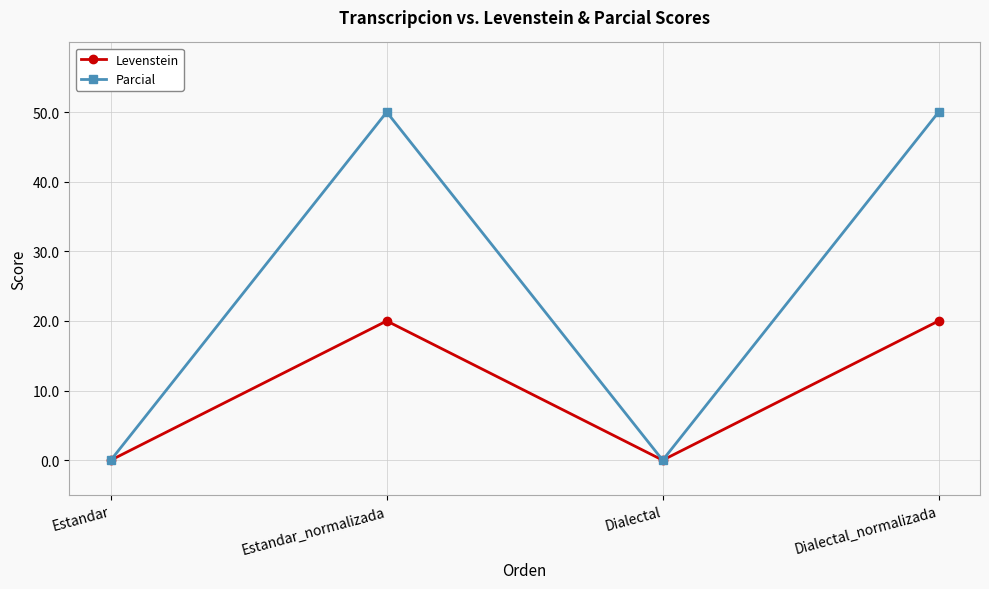

What is the label of the 3rd point from the left?

Dialectal